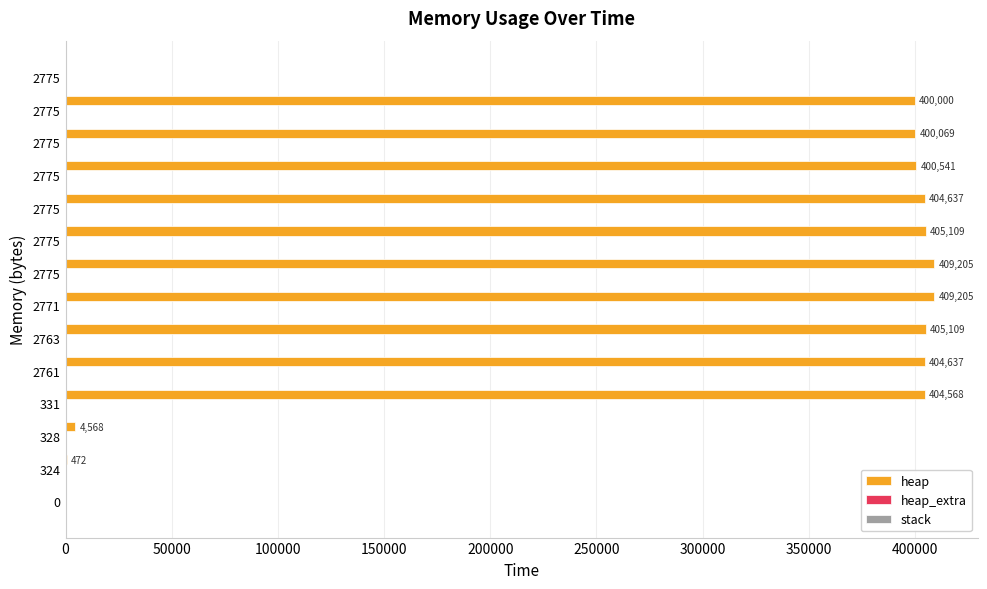

Count the number of categories in the chart.

14